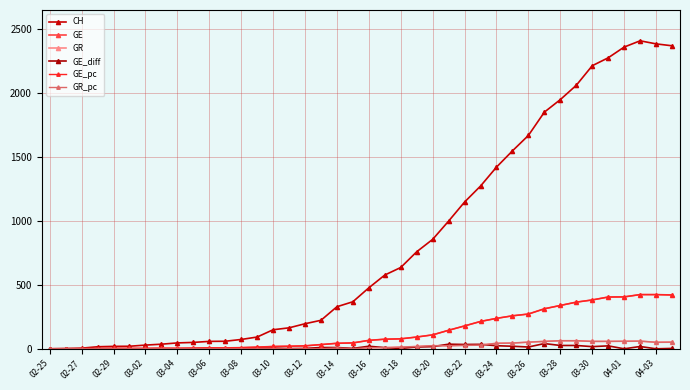

True or false: GE_diff and GE_pc cross at least once.

False